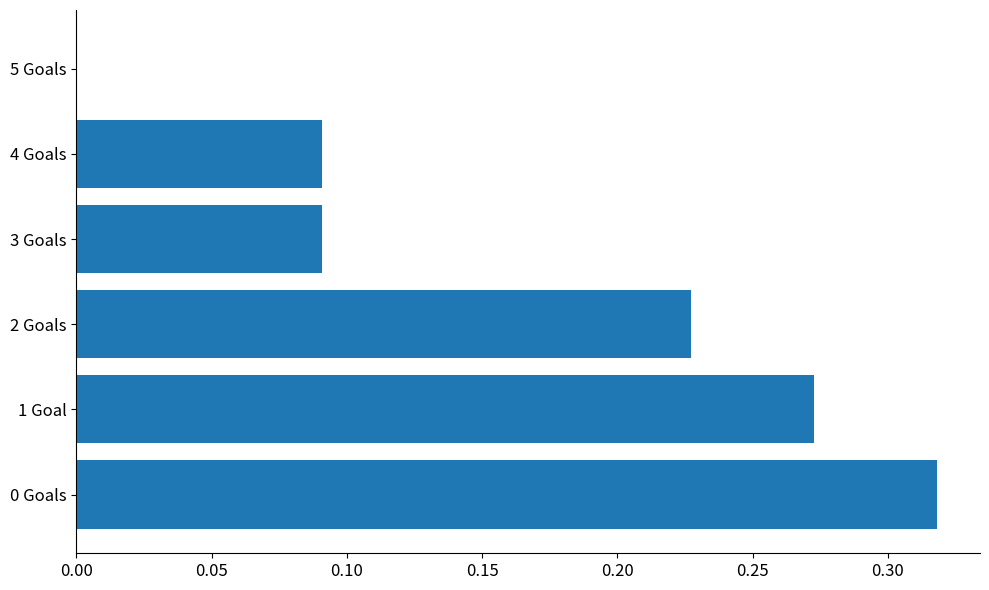

Which has a higher value, 1 Goal or 2 Goals?

1 Goal